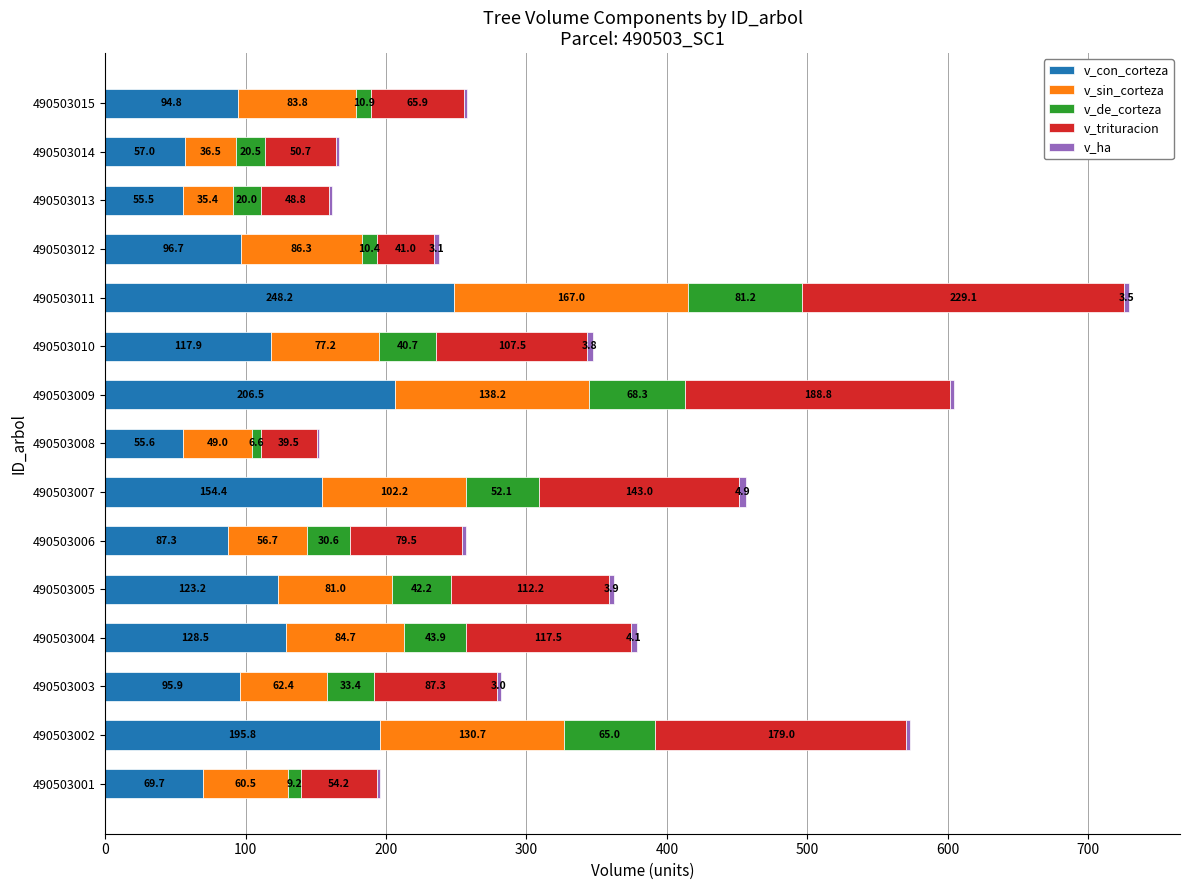

At which category is the sum across all series the highest?

490503011